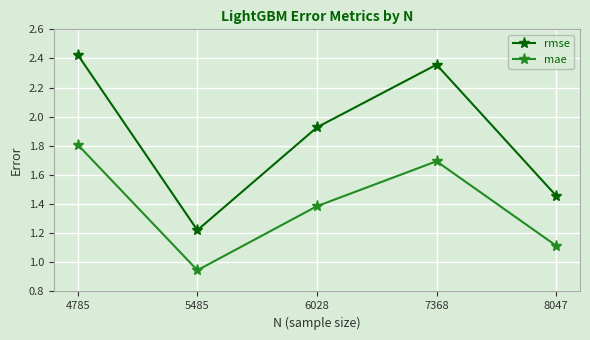

Is the value of mae at 6028 greater than the value of rmse at 7368?

No